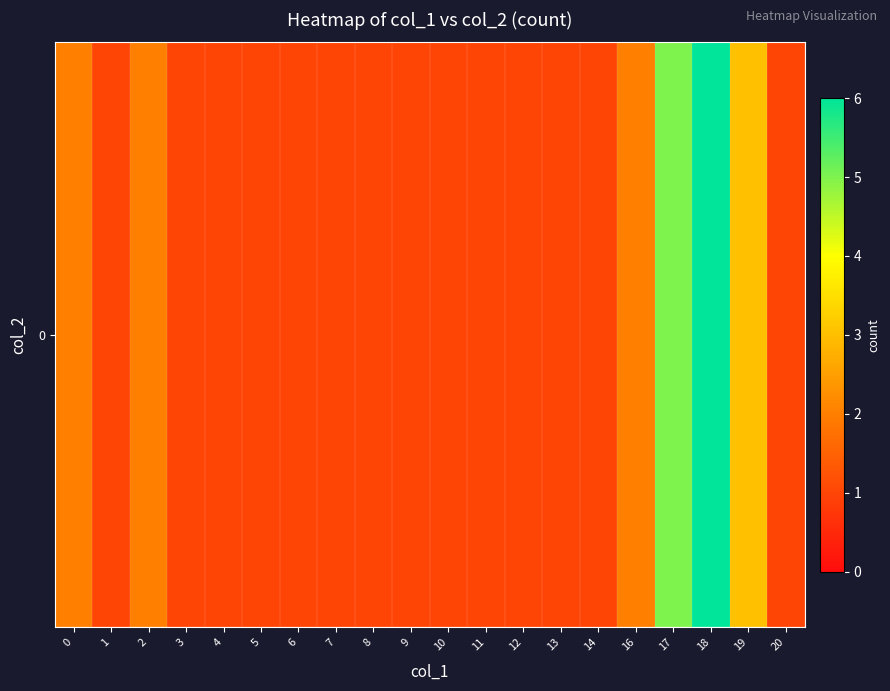

The value at 17 is 1. True or false?

False